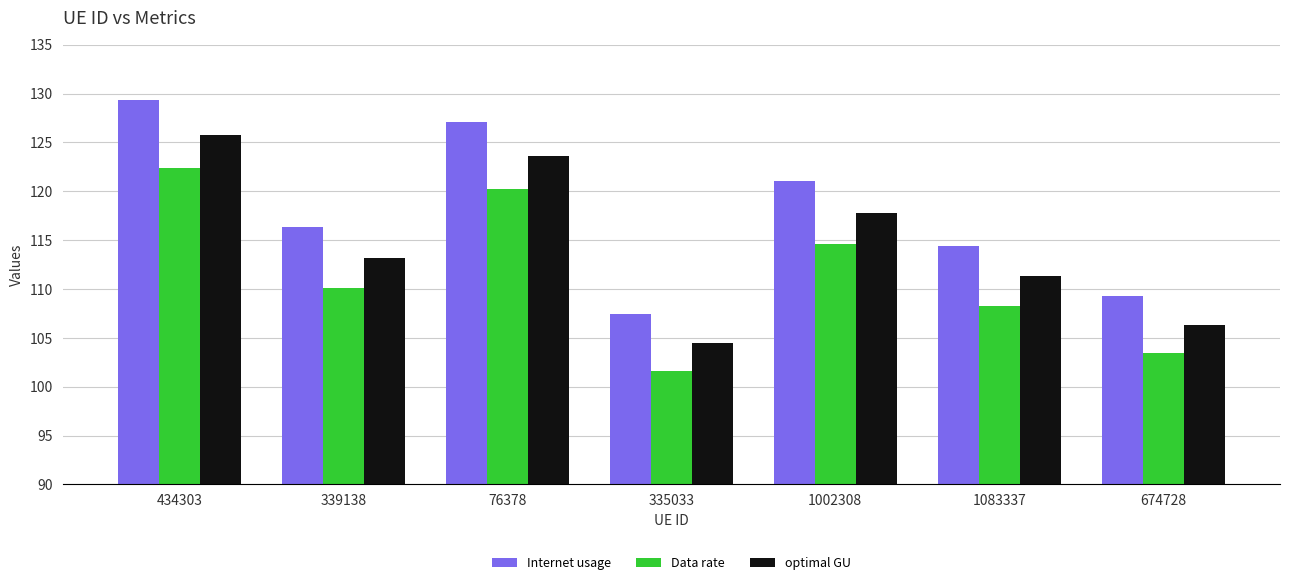

Which series changed the most between 335033 and 674728?

Internet usage